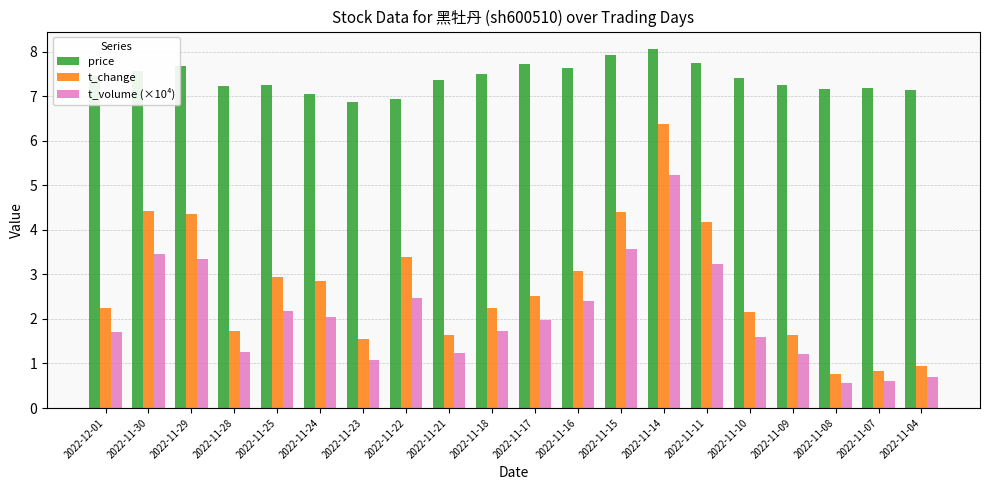

Between 2022-11-24 and 2022-11-08, which series saw the biggest shift?

t_change